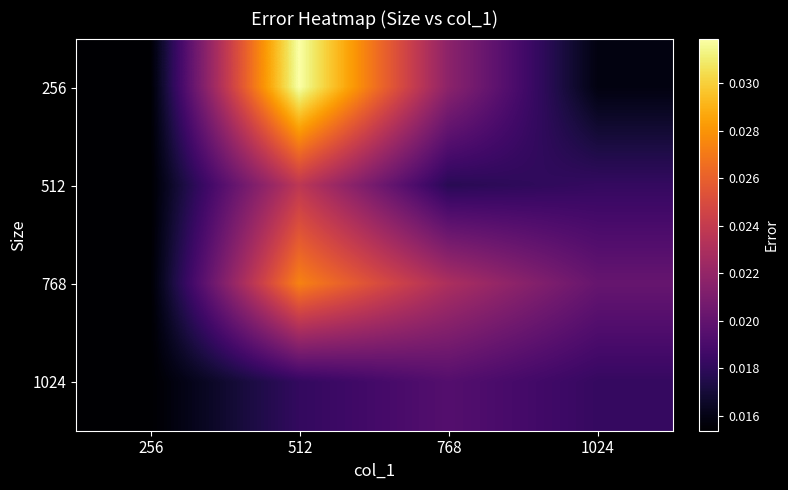

At how many categories does at least one series exceed 0?

4